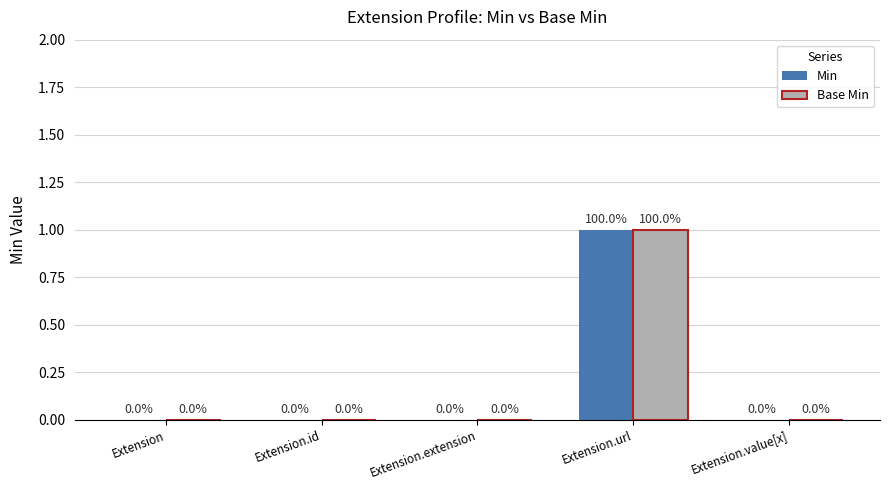

The Min series shows 0 at Extension.extension. True or false?

True